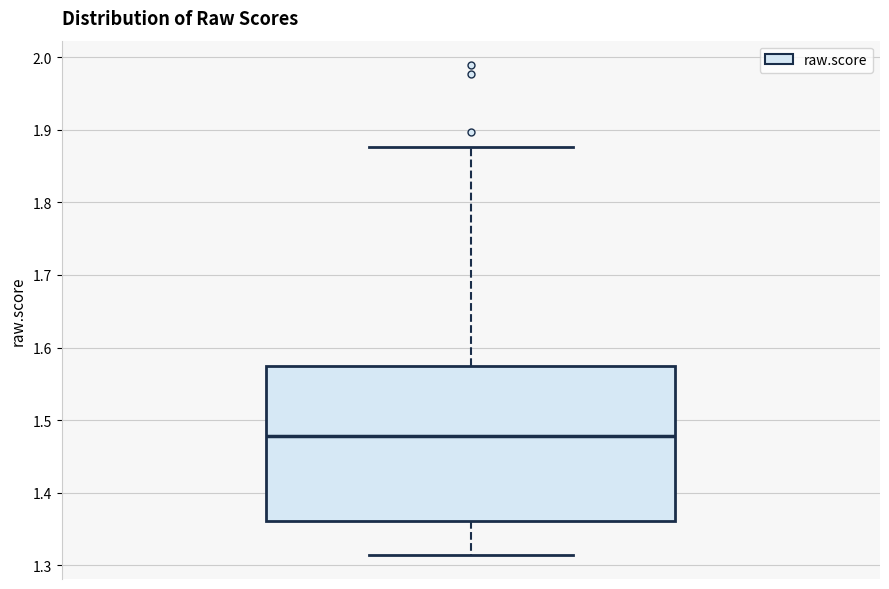

Transcribe this box plot: give where the median line is, the range the box spans, and where the two whiskers end, as read against the y-axis. The values are not printed on the chart, so give them approximately, as read against the axis.

median 1.48, box 1.36 to 1.57, whiskers 1.31 to 1.88